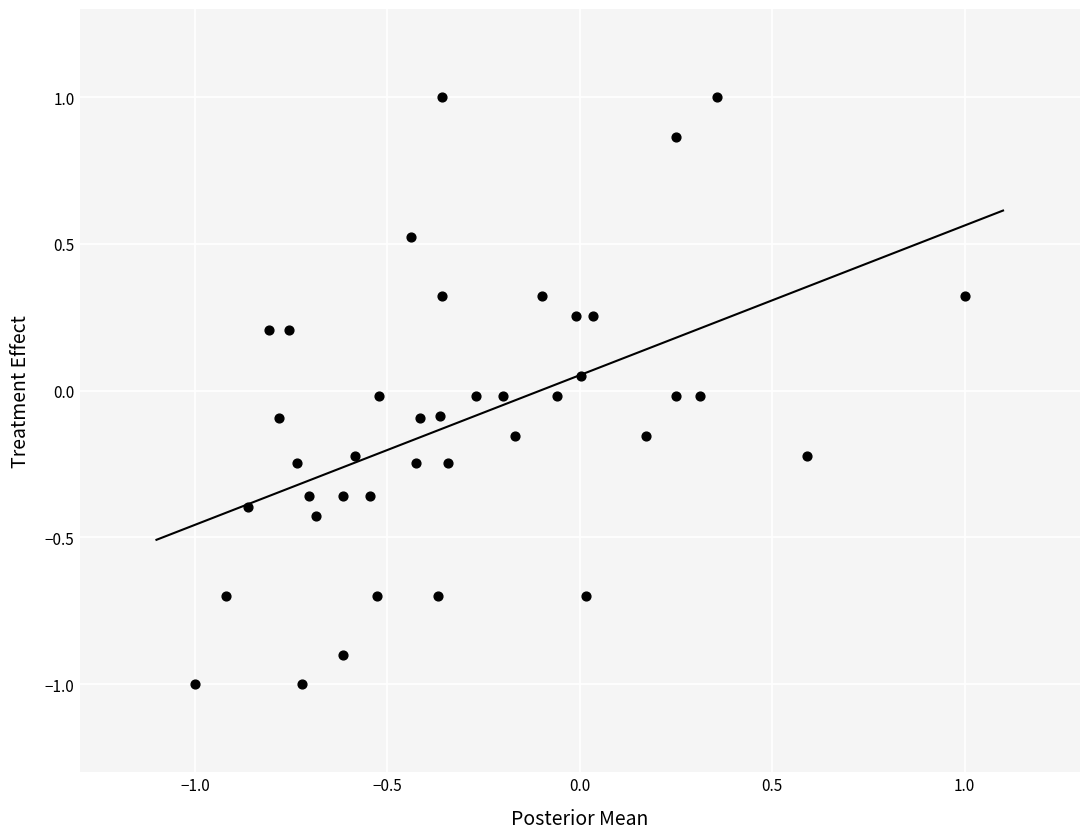

What is the range of X values (max minus min)?

2.0